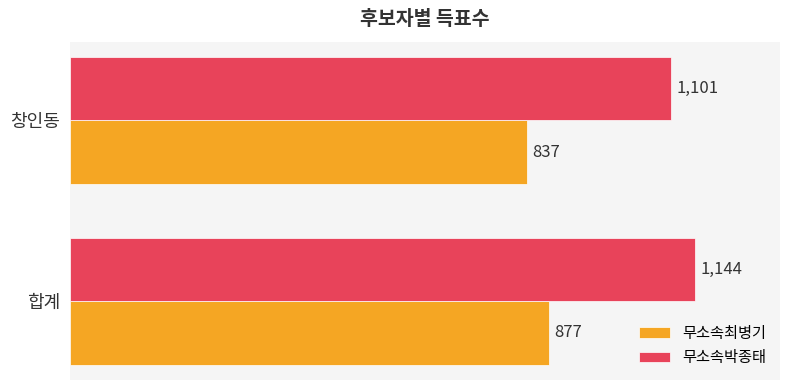

At which category is the sum across all series the highest?

합계